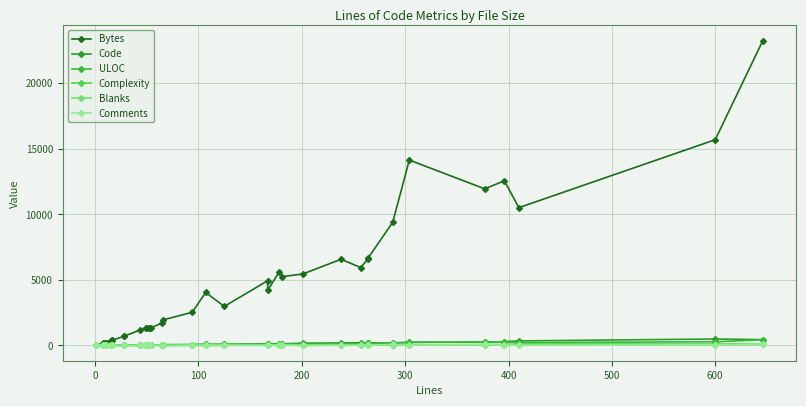

Rank the series by their maximum value, from highest to lowest.

Bytes, Code, ULOC, Complexity, Comments, Blanks